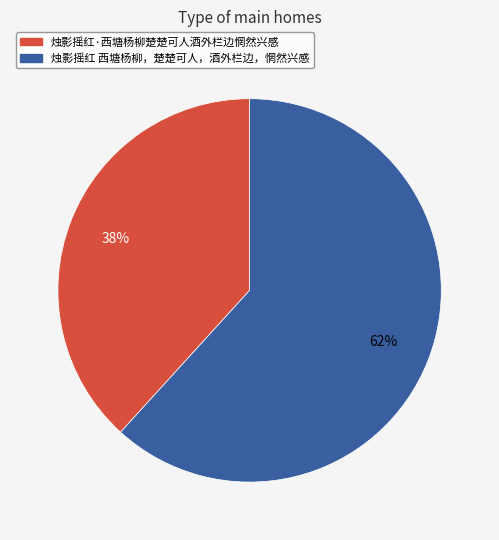

Combined, do 烛影摇红 西塘杨柳，楚楚可人，酒外栏边，惘然兴感 and 烛影摇红·西塘杨柳楚楚可人酒外栏边惘然兴感 account for over 50%?

Yes